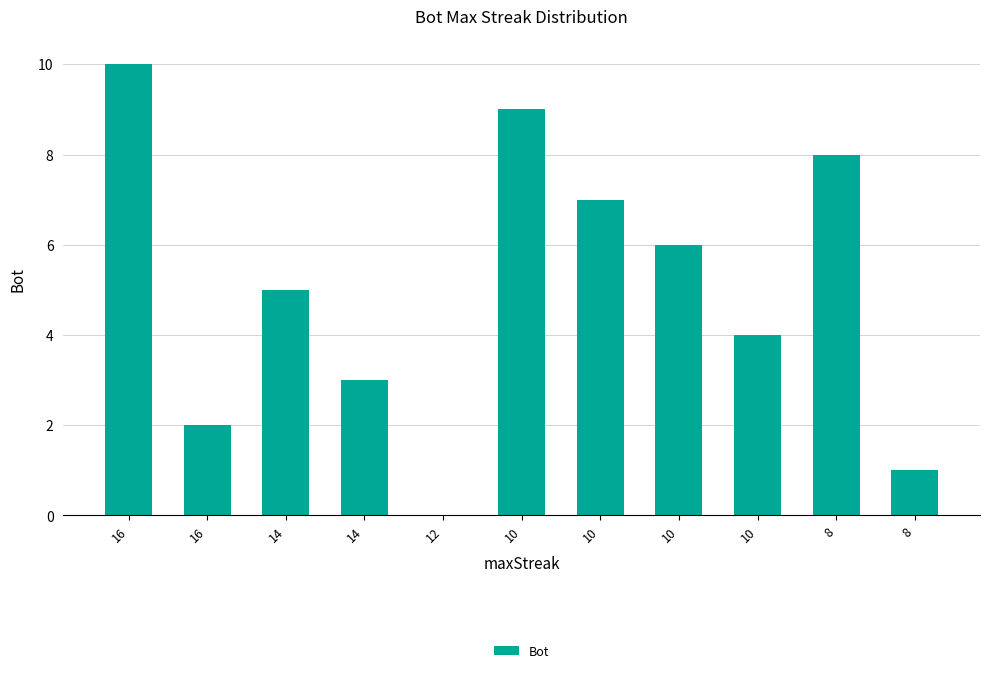

How many values are above zero?

10